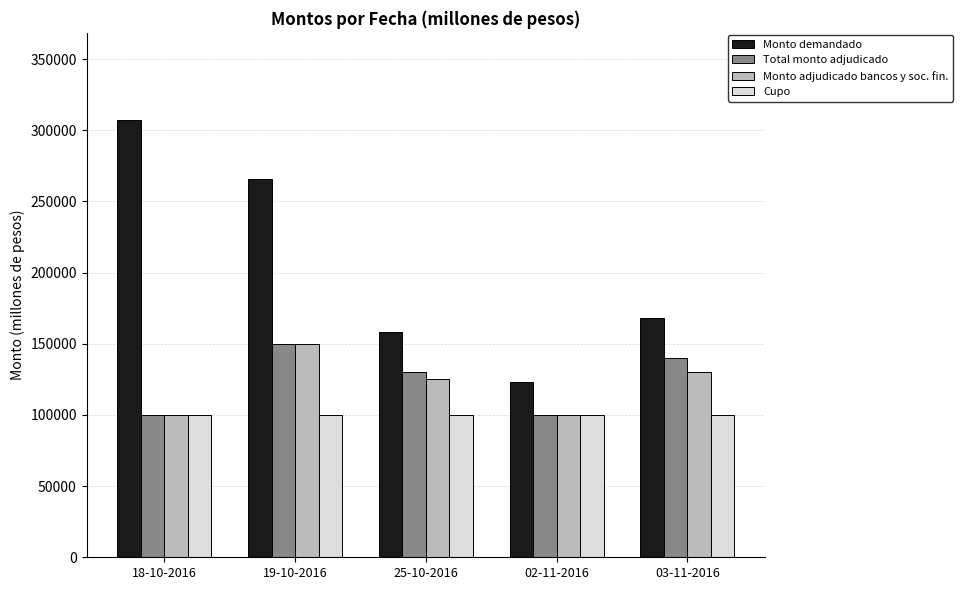

Rank the categories by Monto demandado value from lowest to highest.

02-11-2016, 25-10-2016, 03-11-2016, 19-10-2016, 18-10-2016